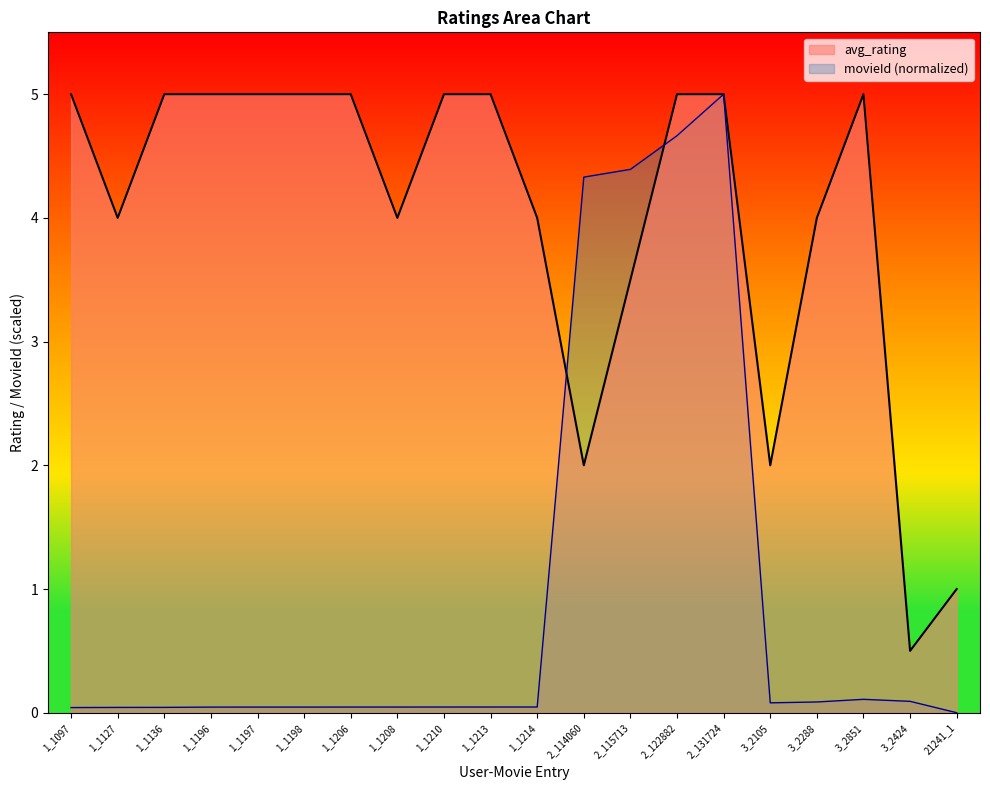

What is the greatest value displayed?

5.0